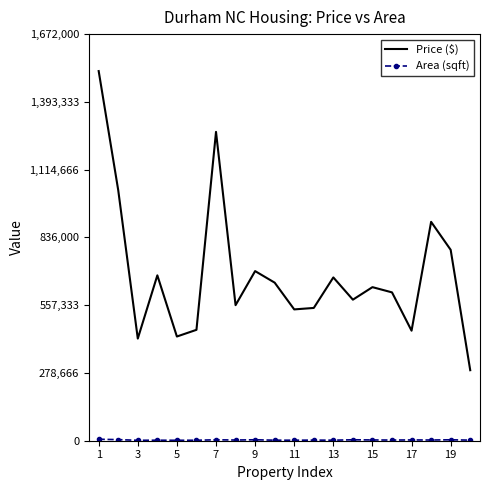

Which series has the largest total across all categories?

Price ($)